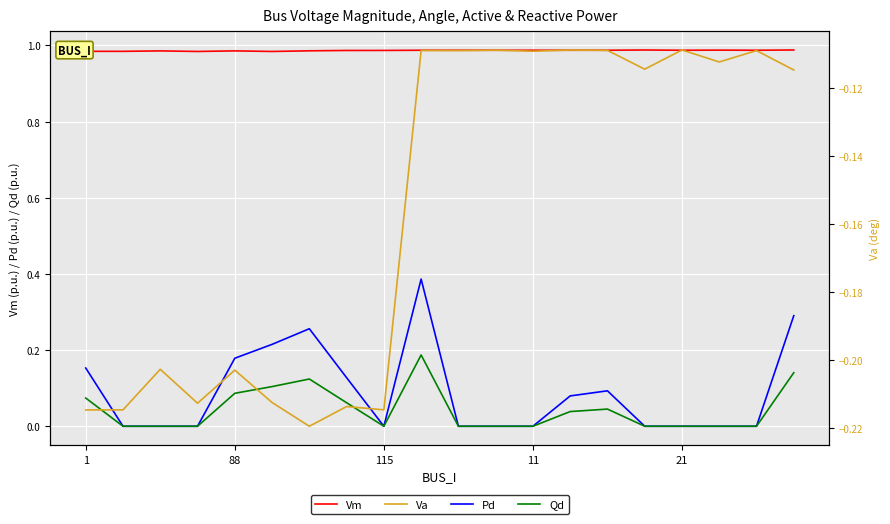

True or false: Vm and Va intersect in this chart.

False